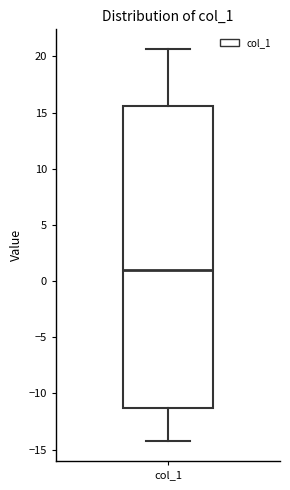

Where does the lower whisker of the box for col_1 end on the y-axis? The values are not printed on the chart, so give them approximately, as read against the axis.

-14.5